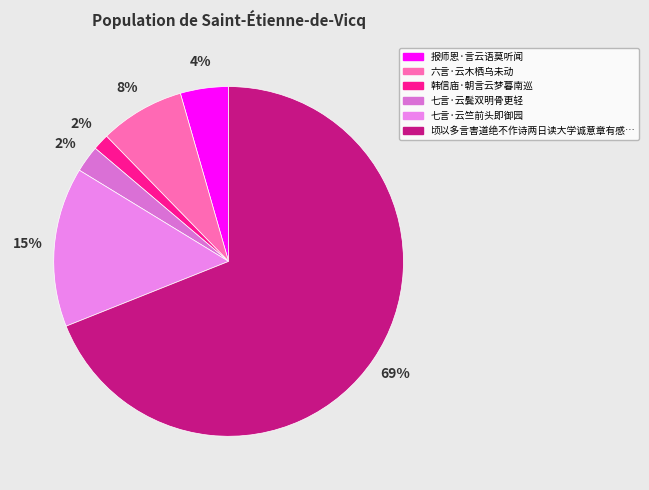

Is there any slice that represents more than half of the pie?

Yes